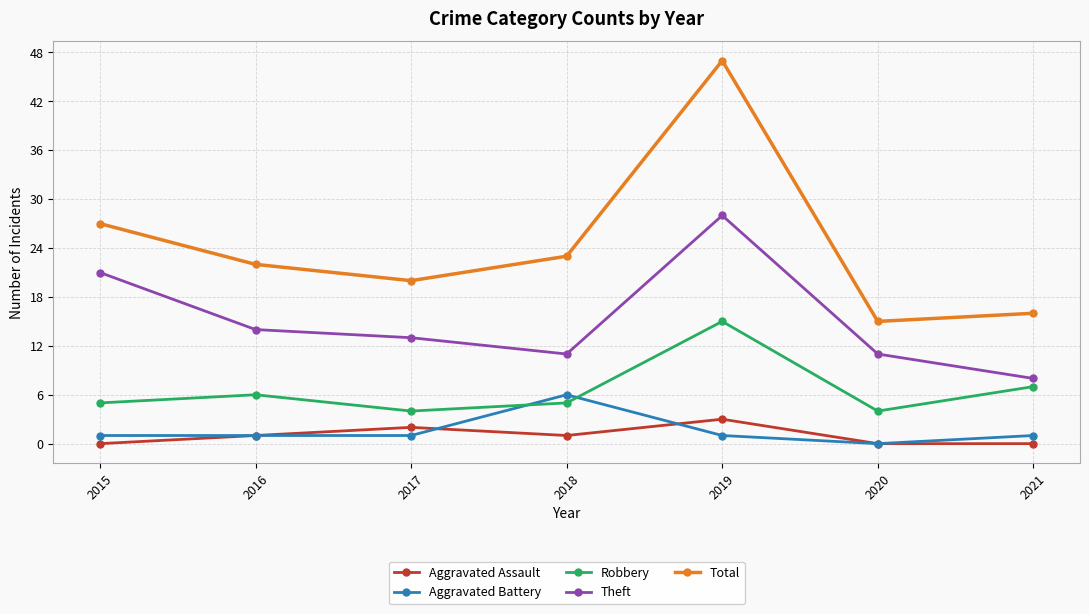

In Total, how many points are higher than both neighbors (excluding endpoints)?

1